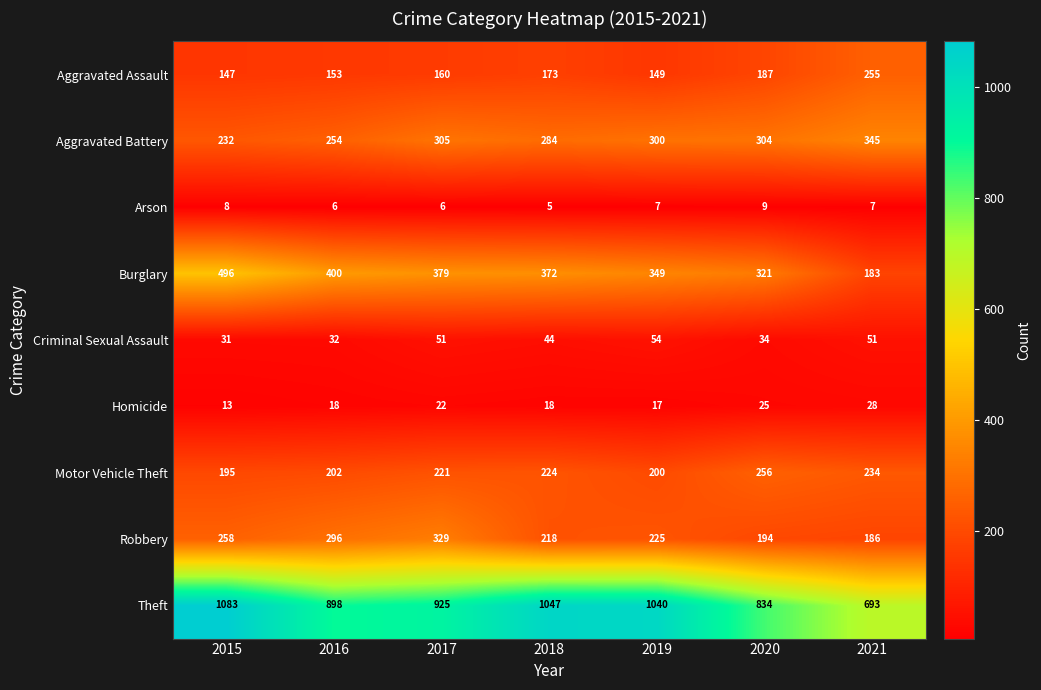

At which label is Aggravated Battery closest to 288?

2018